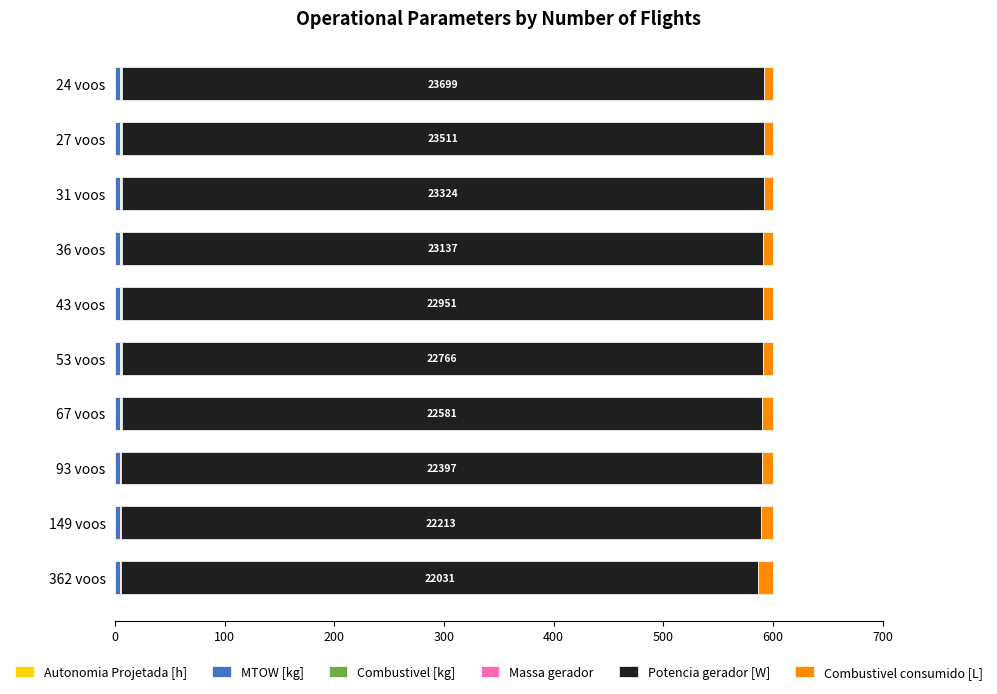

How many distinct data groups are displayed?

6